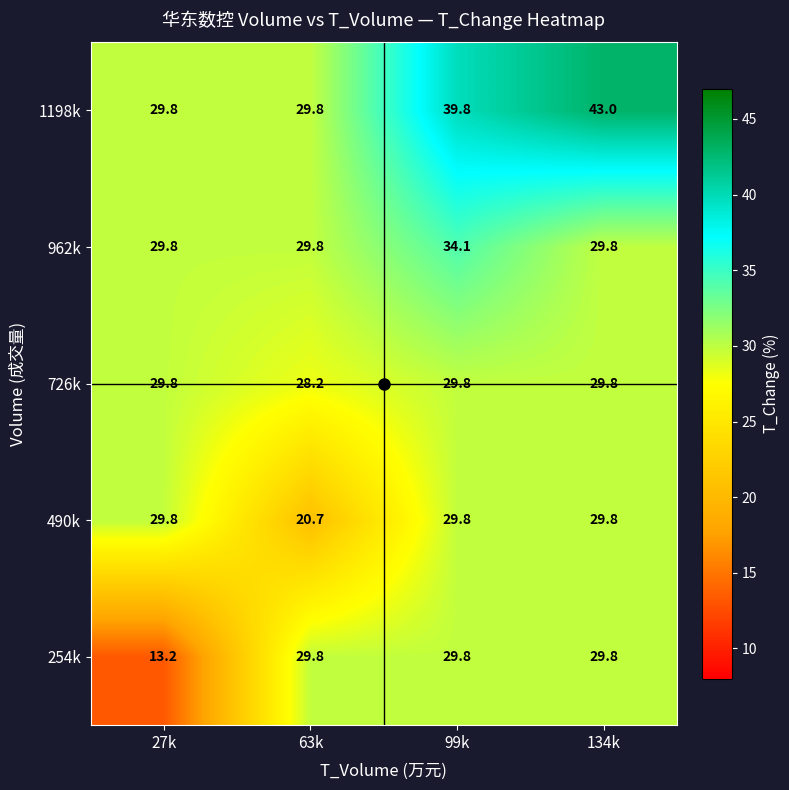

The 1198k series shows 39.8 at 99k. True or false?

True